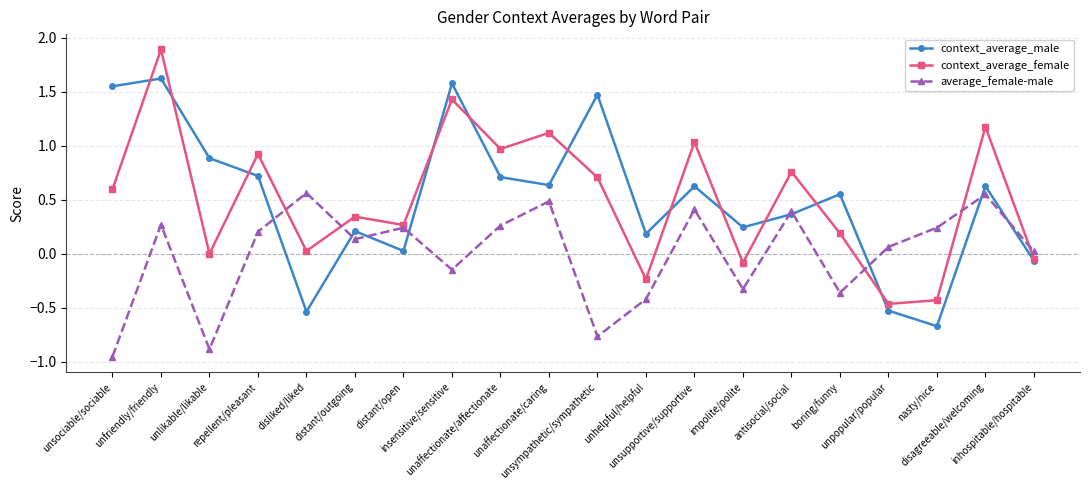

Between insensitive/sensitive and antisocial/social, which series saw the biggest shift?

context_average_male